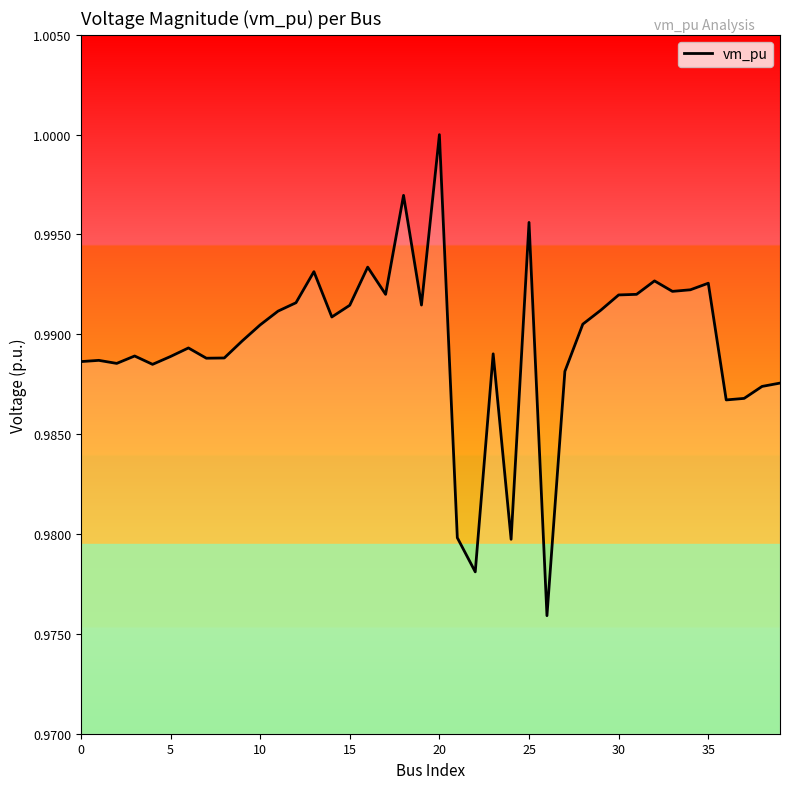

Which label corresponds to the largest value in the chart?

20